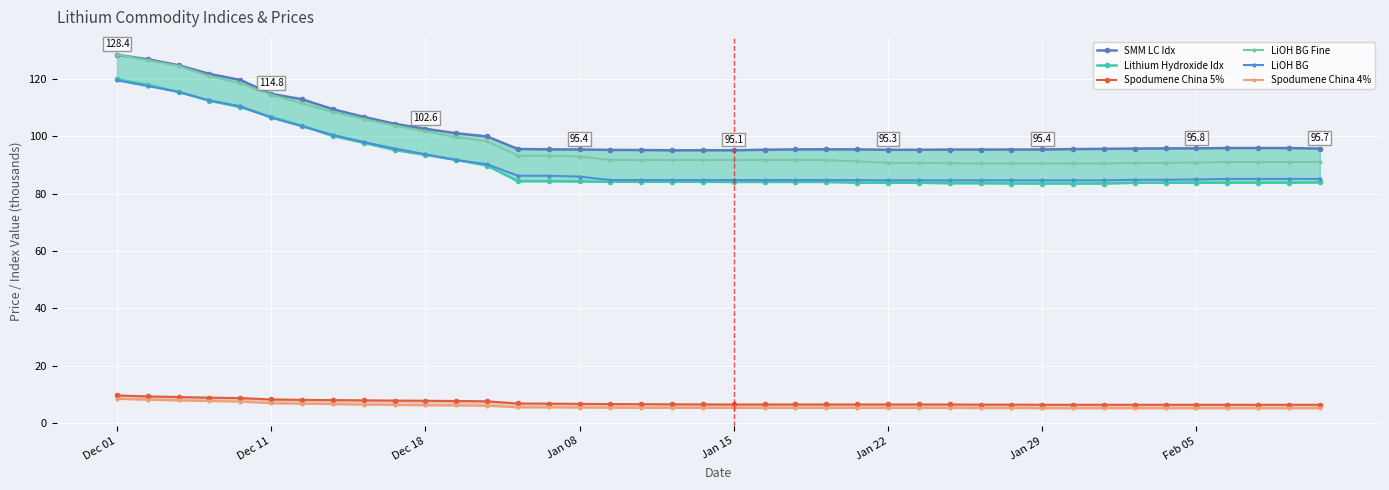

True or false: Spodumene China 5% and LiOH BG intersect in this chart.

False